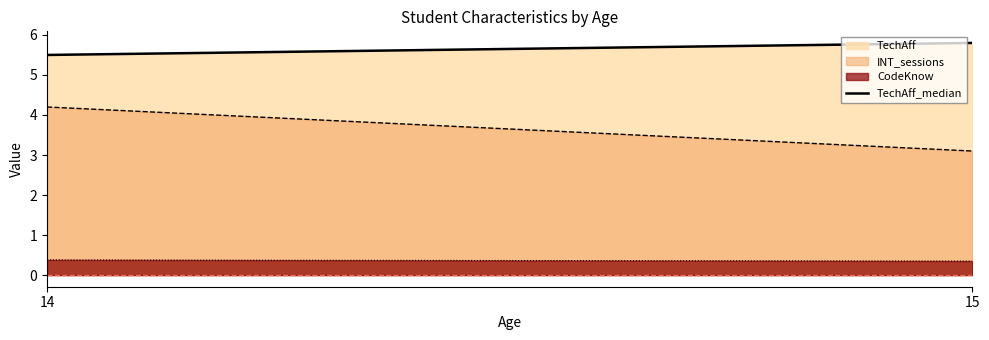

Which has a higher value, 15 or 14?

15